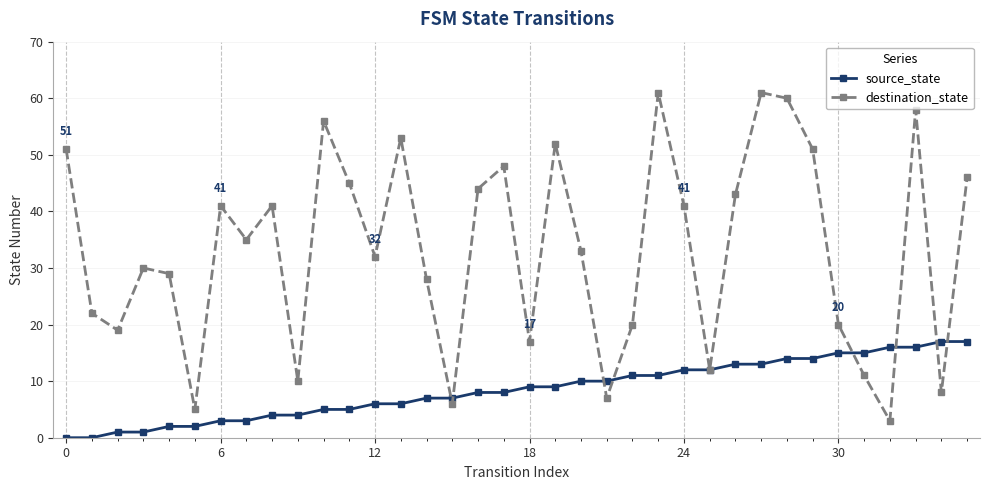

Which series has the largest total across all categories?

destination_state